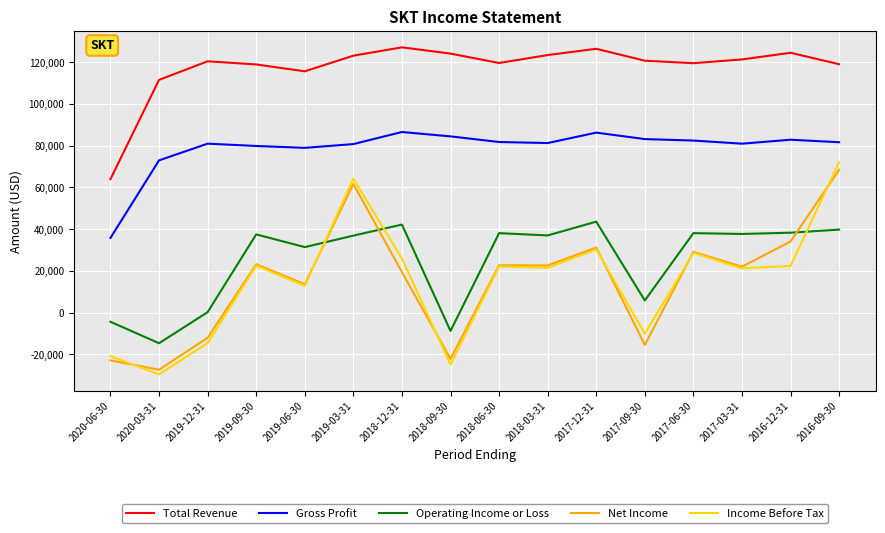

Which series has the largest total across all categories?

Total Revenue